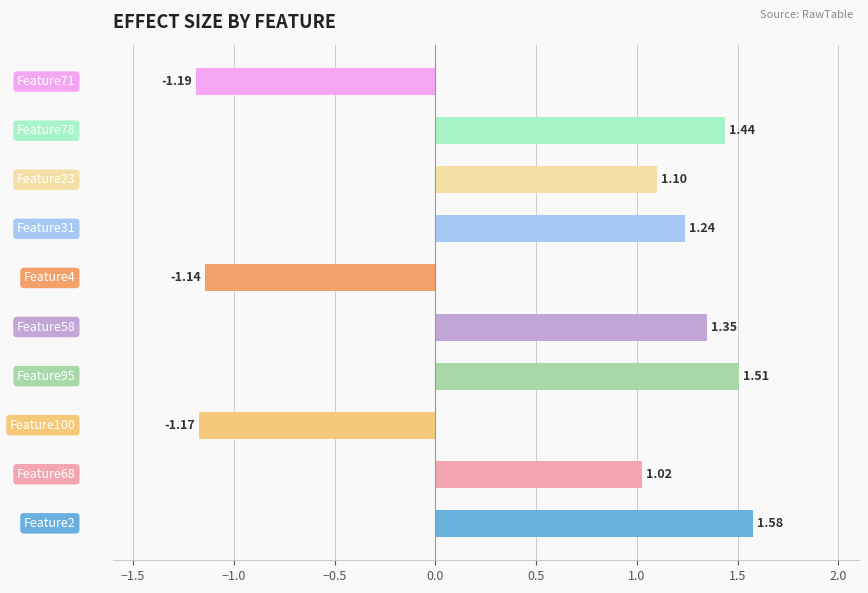

What is the difference between the second highest and minimum values?

2.7